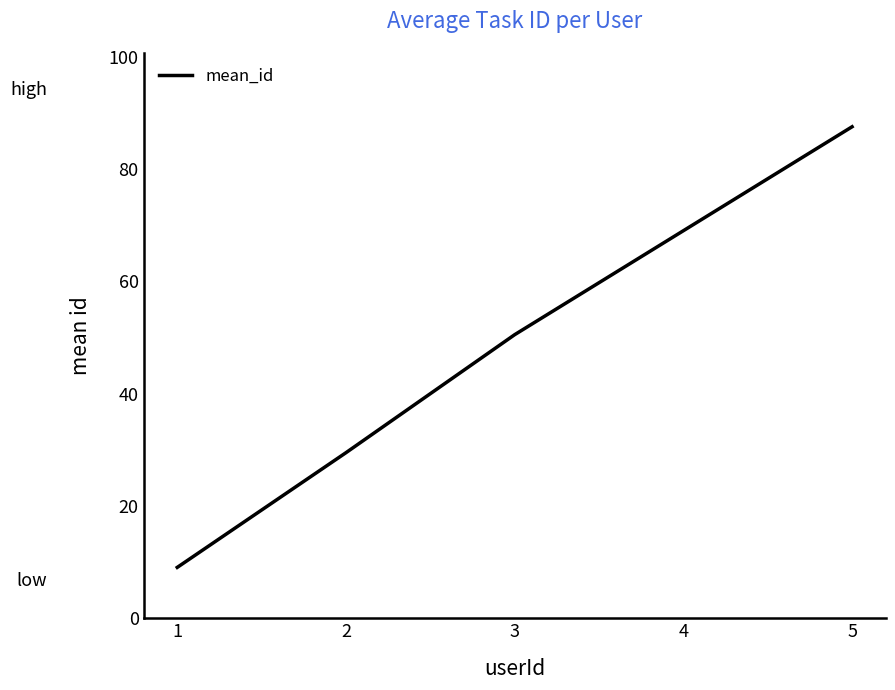

How many distinct data groups are displayed?

1